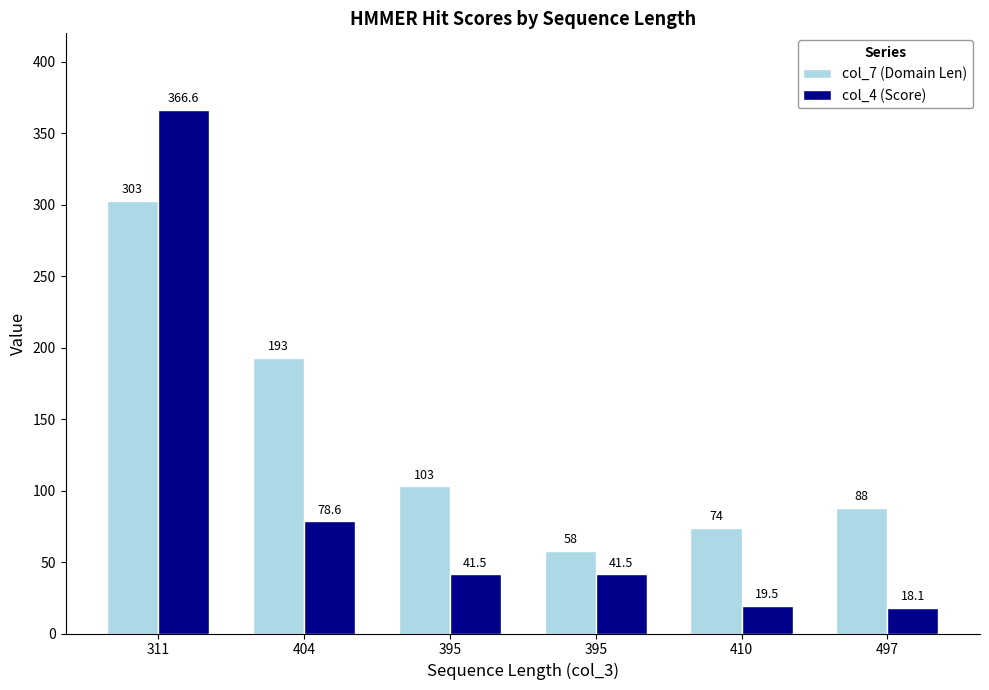

What are all the series names shown in the legend?

col_7 (Domain Len), col_4 (Score)